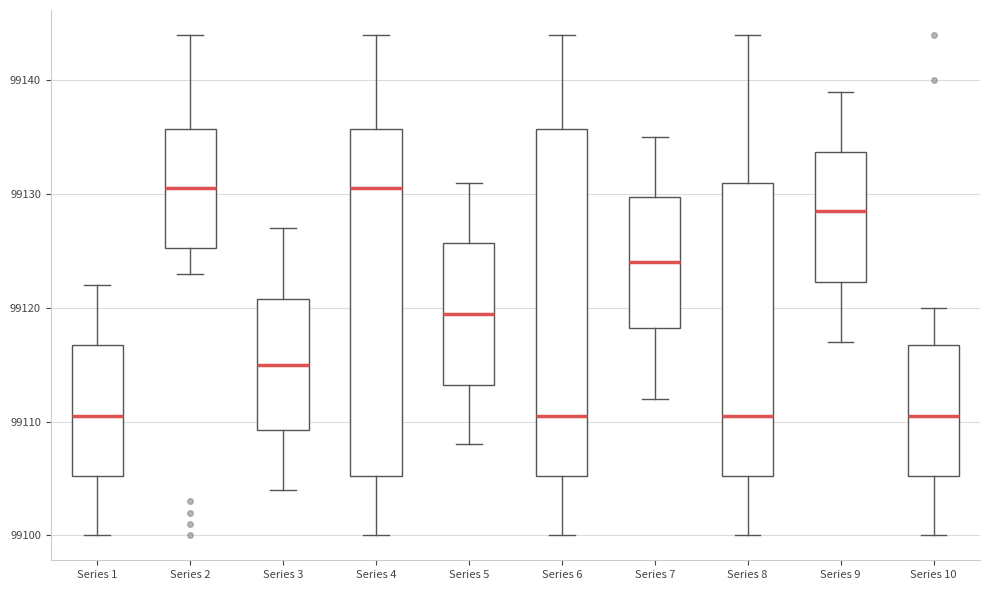

Reading left to right, transcribe this box plot: for each box, give where its median line is, the range the box spans, and where its two whiskers end, as read against the y-axis. The values are not printed on the chart, so give them approximately, as read against the axis.

Series 1: median 99111, box 99105 to 99117, whiskers 99100 to 99122
Series 2: median 99131, box 99125 to 99136, whiskers 99123 to 99144
Series 3: median 99115, box 99109 to 99121, whiskers 99104 to 99127
Series 4: median 99131, box 99105 to 99136, whiskers 99100 to 99144
Series 5: median 99120, box 99113 to 99126, whiskers 99108 to 99131
Series 6: median 99111, box 99105 to 99136, whiskers 99100 to 99144
Series 7: median 99124, box 99118 to 99130, whiskers 99112 to 99135
Series 8: median 99111, box 99105 to 99131, whiskers 99100 to 99144
Series 9: median 99129, box 99122 to 99134, whiskers 99117 to 99139
Series 10: median 99111, box 99105 to 99117, whiskers 99100 to 99120